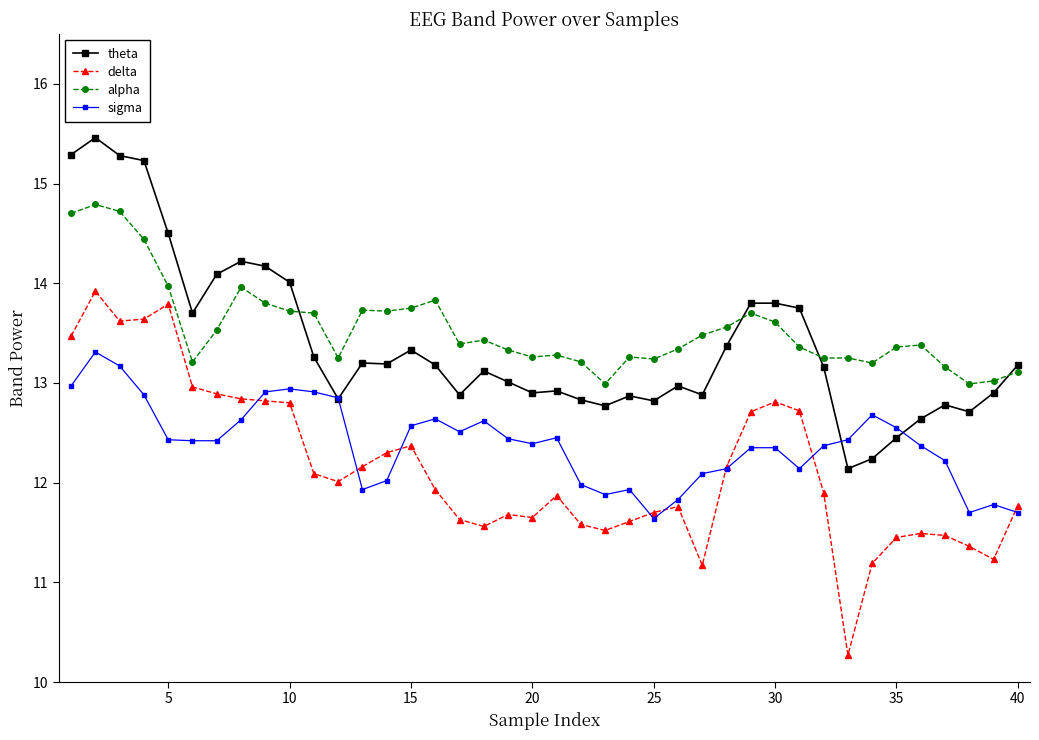

What is the highest value of the theta series?

15.5